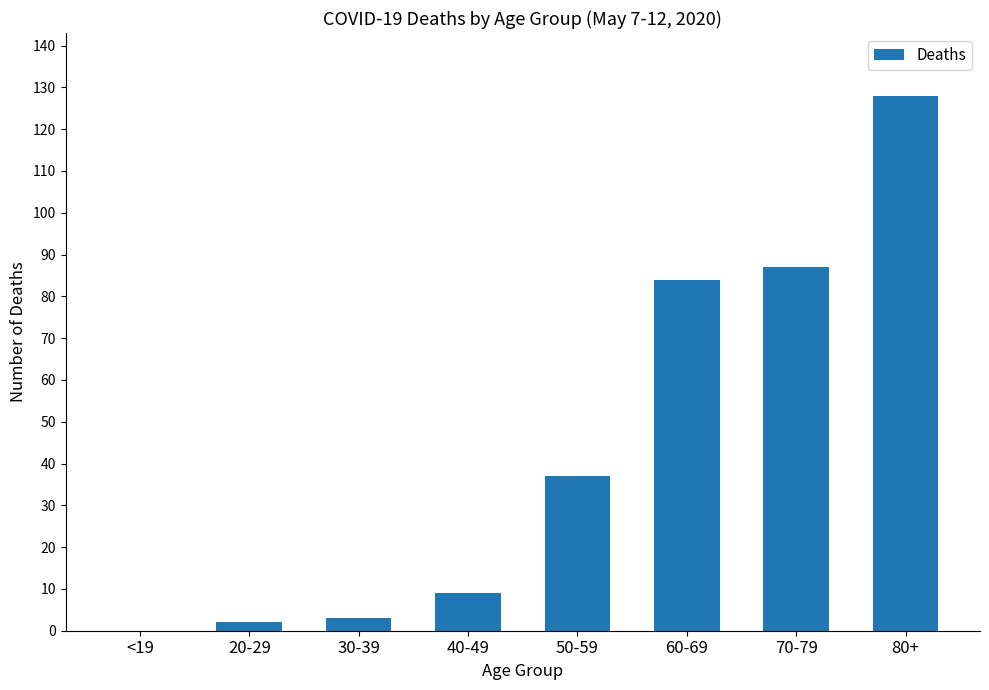

Is it true that the value at 70-79 is 87?

True